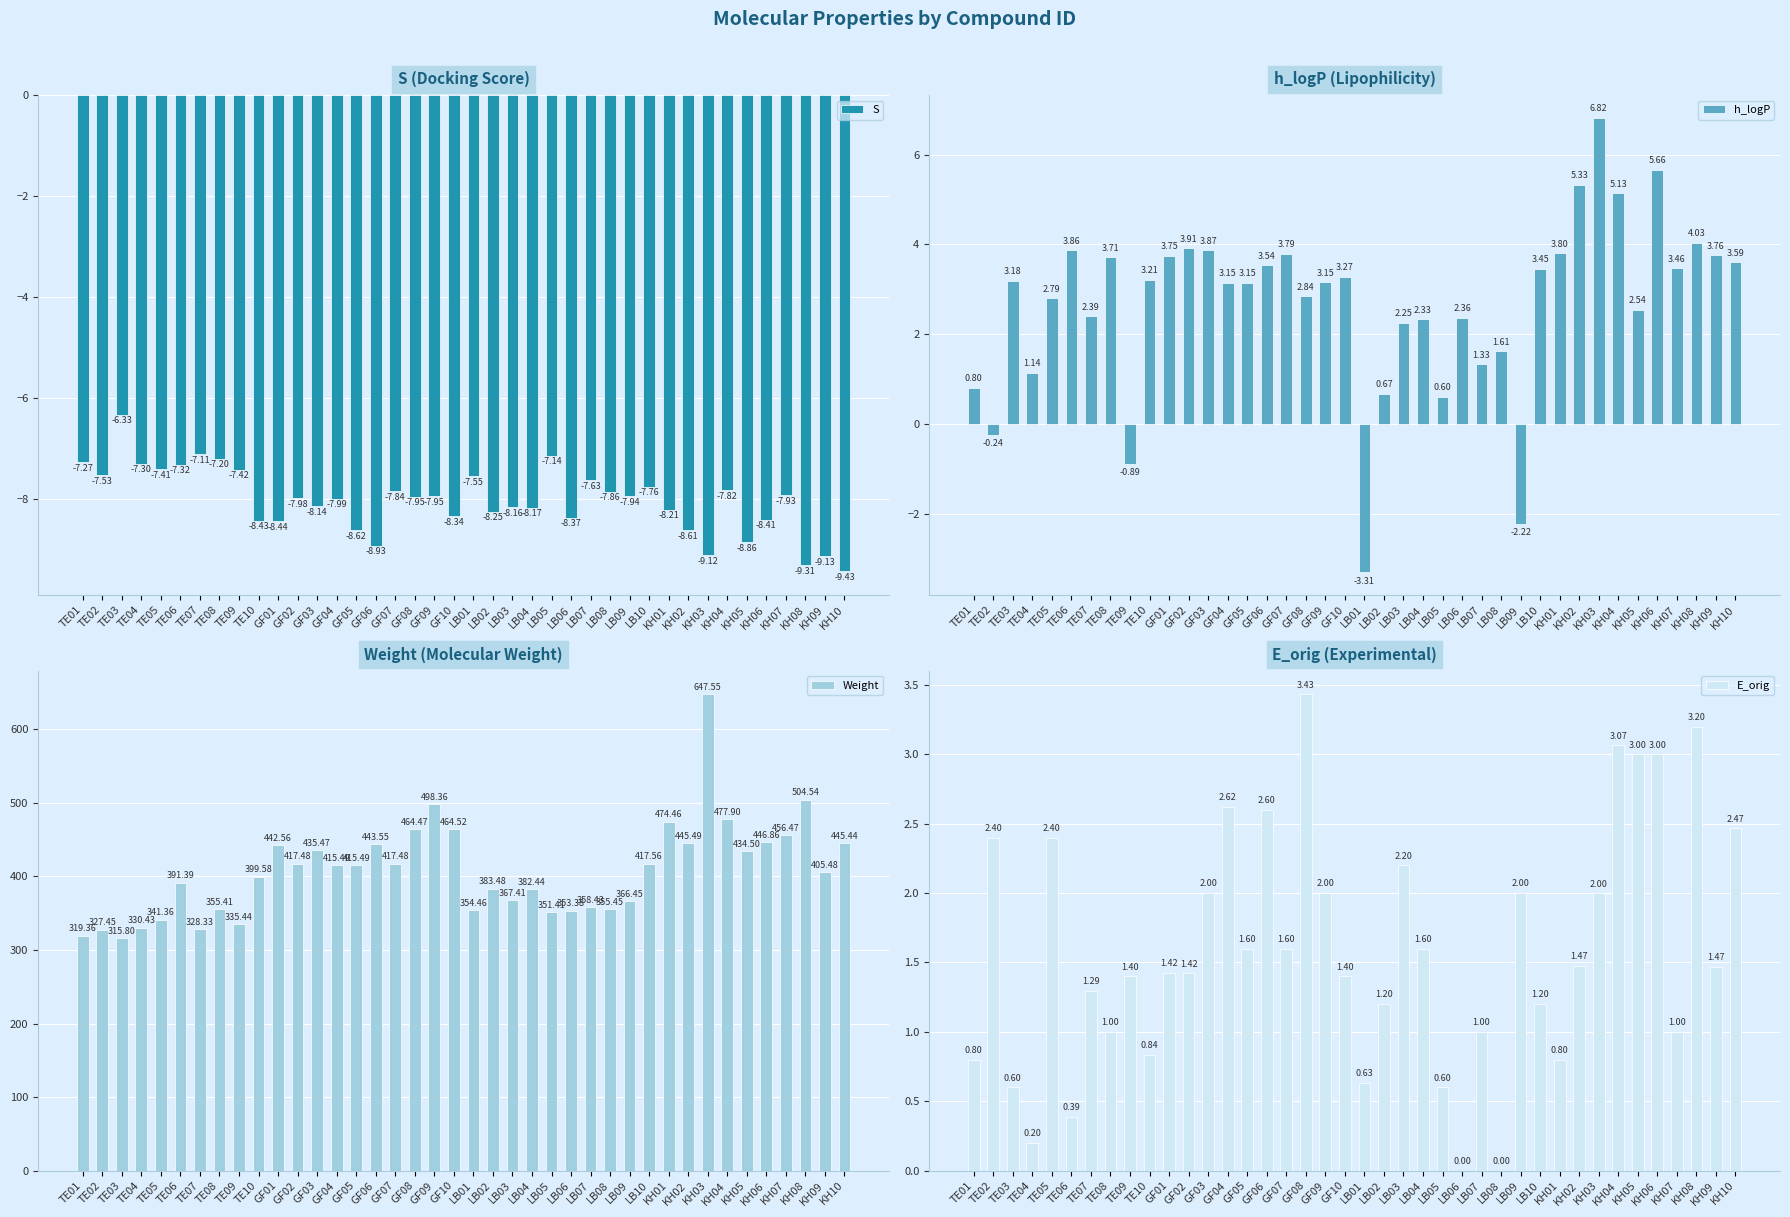

List the labels in order of S value, smallest first.

KH10, KH08, KH09, KH03, GF06, KH05, GF05, KH02, GF01, TE10, KH06, LB06, GF10, LB02, KH01, LB04, LB03, GF03, GF04, GF02, GF08, GF09, LB09, KH07, LB08, GF07, KH04, LB10, LB07, LB01, TE02, TE09, TE05, TE06, TE04, TE01, TE08, LB05, TE07, TE03